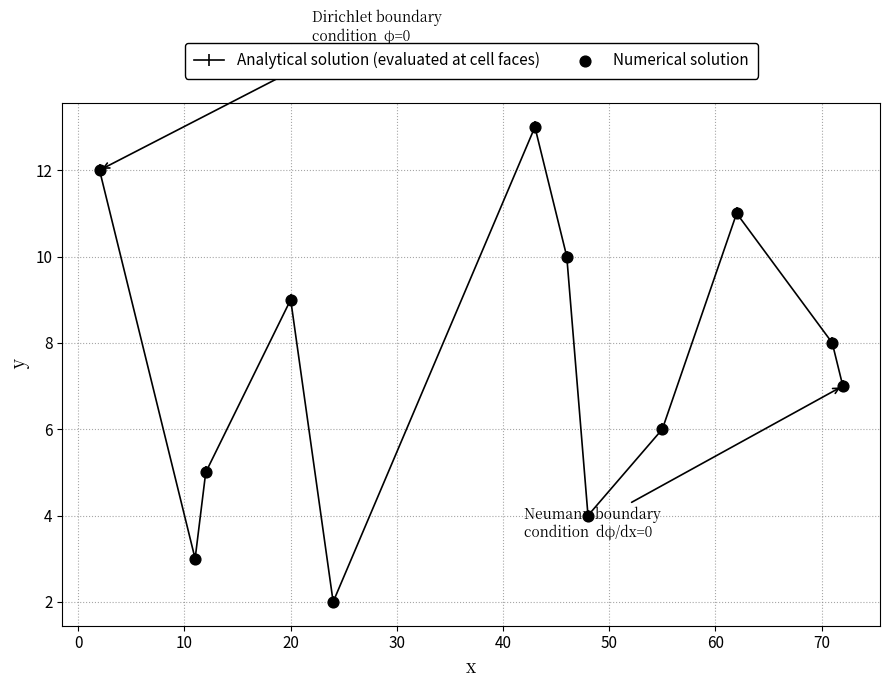

What is the average value?

8